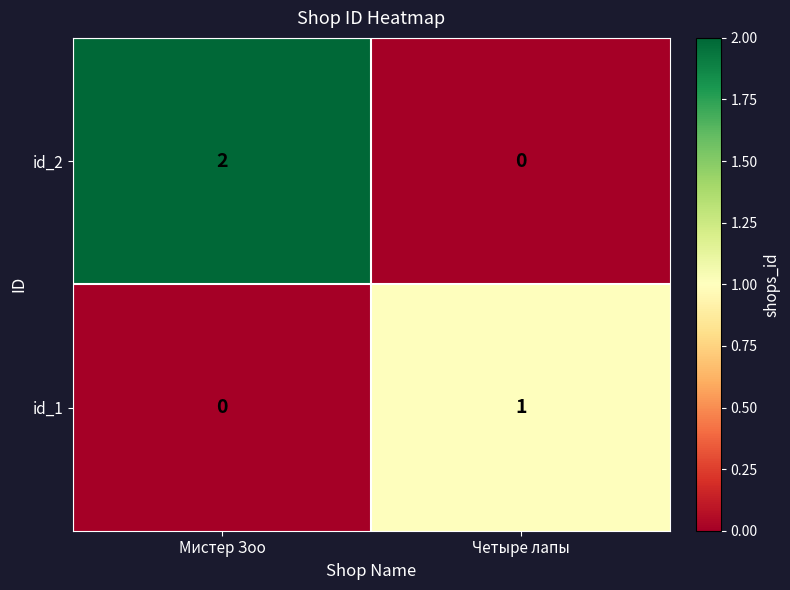

At which label does id_2 reach its minimum?

Четыре лапы